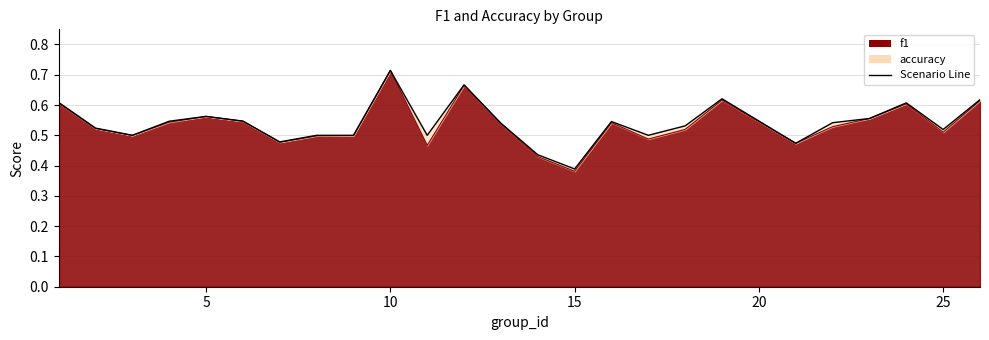

At which label is f1 closest to 0?

15